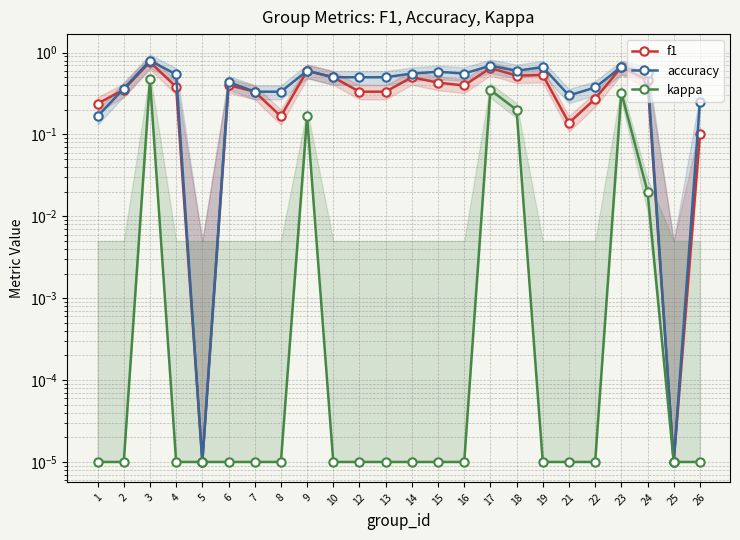

At which category is the sum across all series the highest?

3